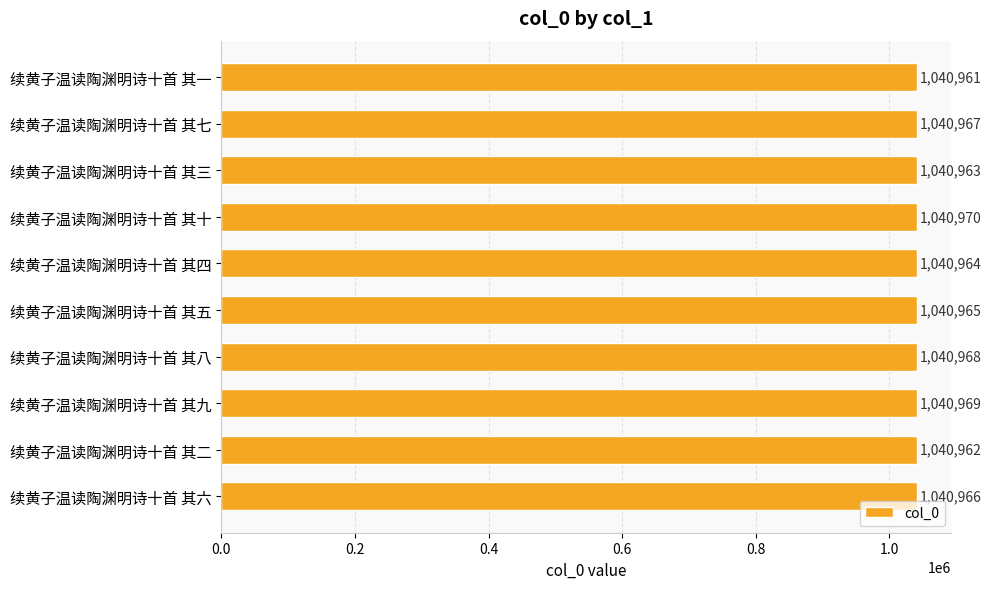

Rank the categories by value from highest to lowest.

续黄子温读陶渊明诗十首 其十, 续黄子温读陶渊明诗十首 其九, 续黄子温读陶渊明诗十首 其八, 续黄子温读陶渊明诗十首 其七, 续黄子温读陶渊明诗十首 其六, 续黄子温读陶渊明诗十首 其五, 续黄子温读陶渊明诗十首 其四, 续黄子温读陶渊明诗十首 其三, 续黄子温读陶渊明诗十首 其二, 续黄子温读陶渊明诗十首 其一